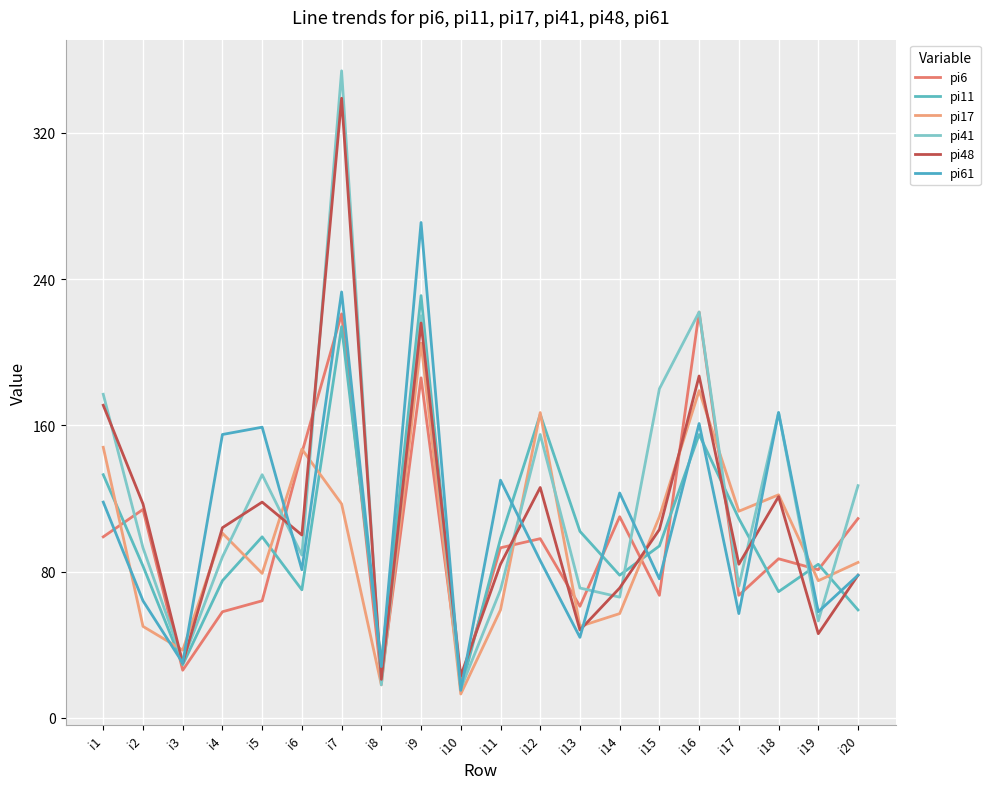

How many lines are shown in the chart?

6